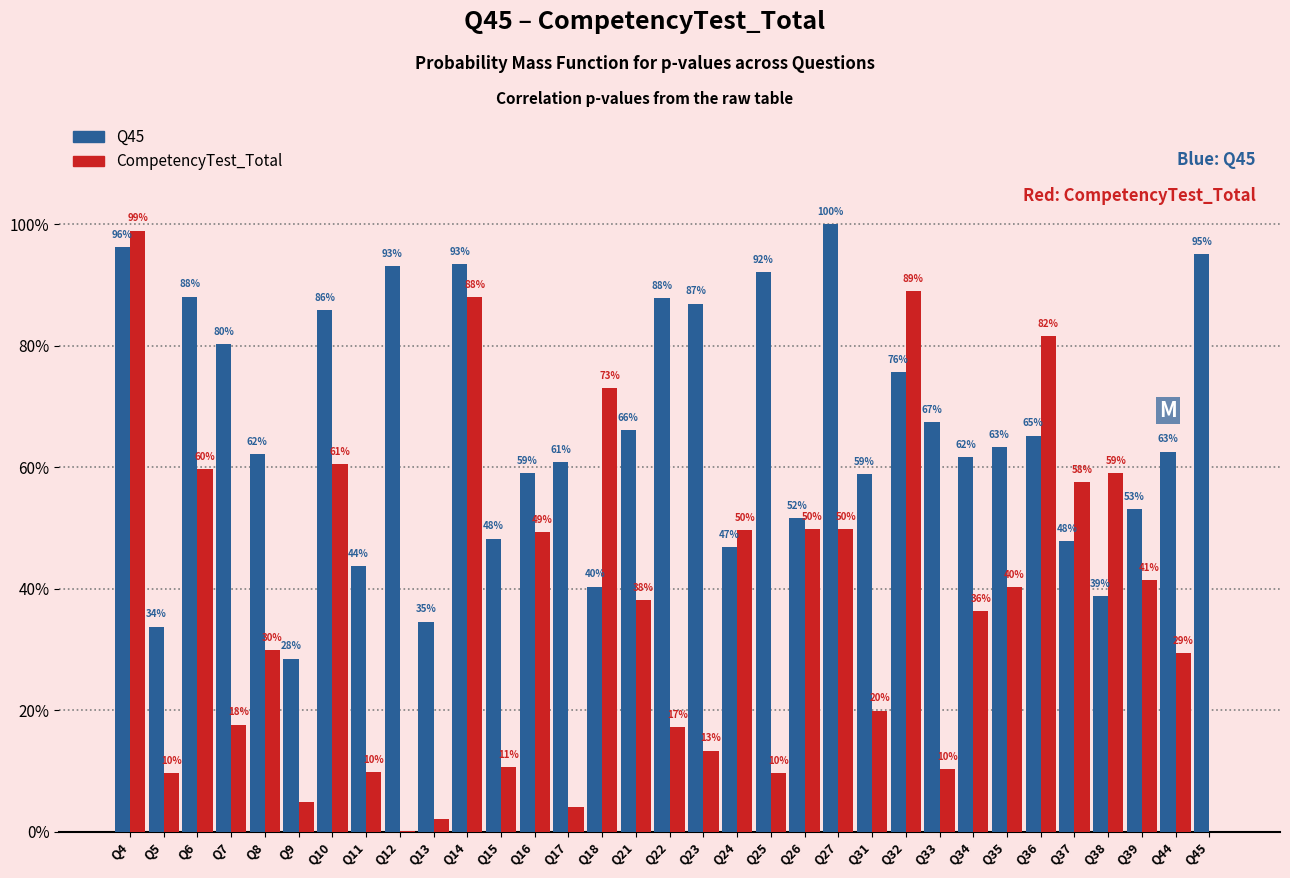

Are the bars horizontal?

No